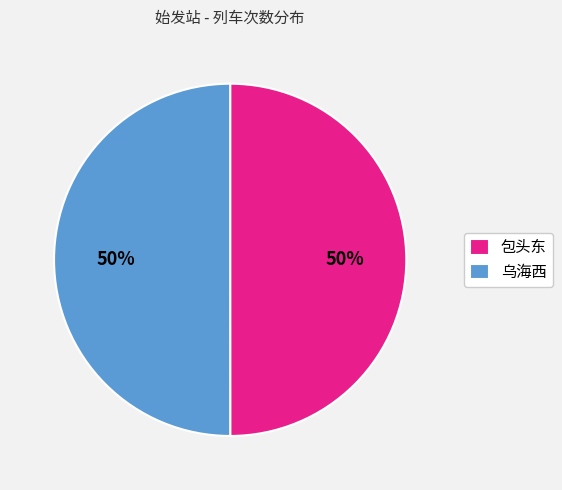

Is the sum of 包头东 and 乌海西 greater than half?

Yes